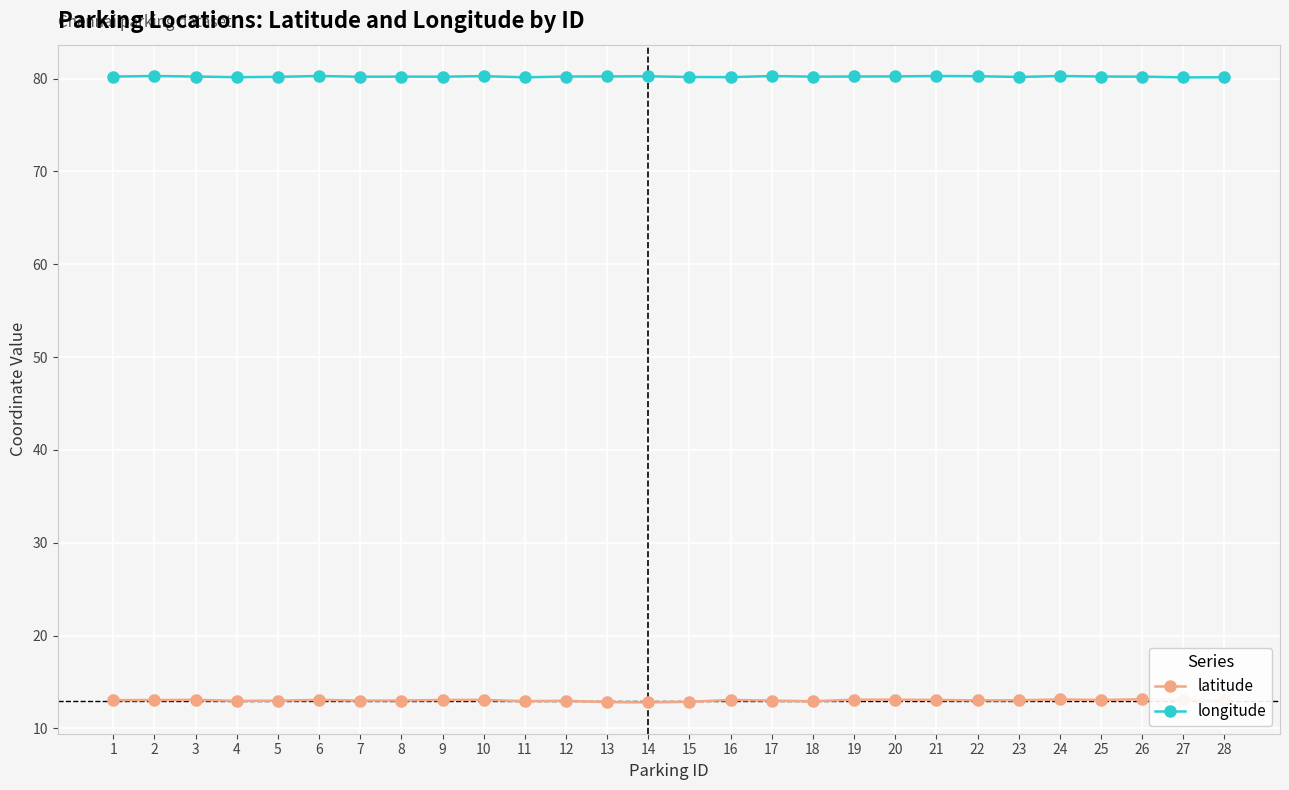

True or false: latitude and longitude intersect in this chart.

False